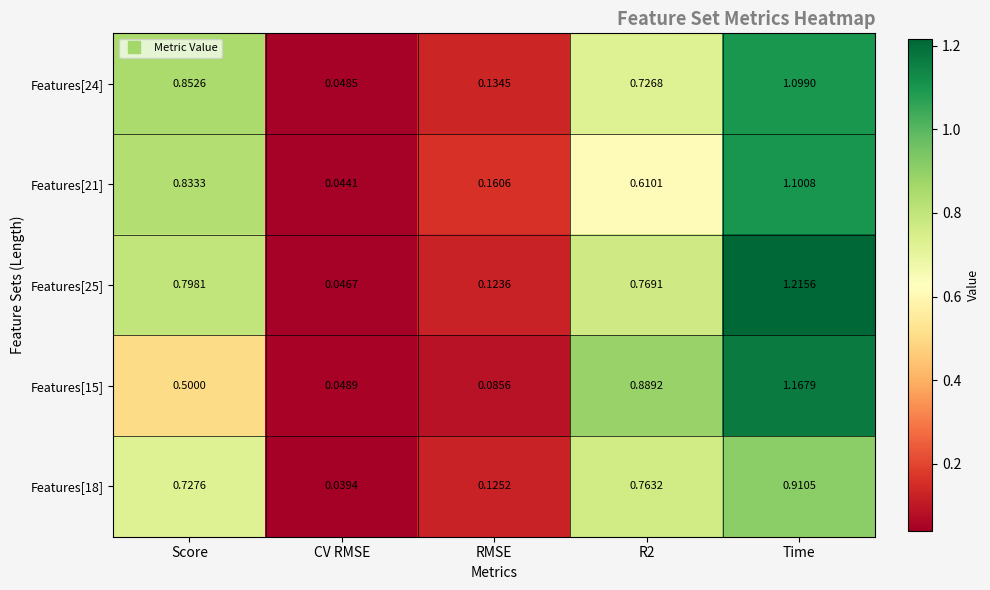

What is the total value across all series at R2?

3.8